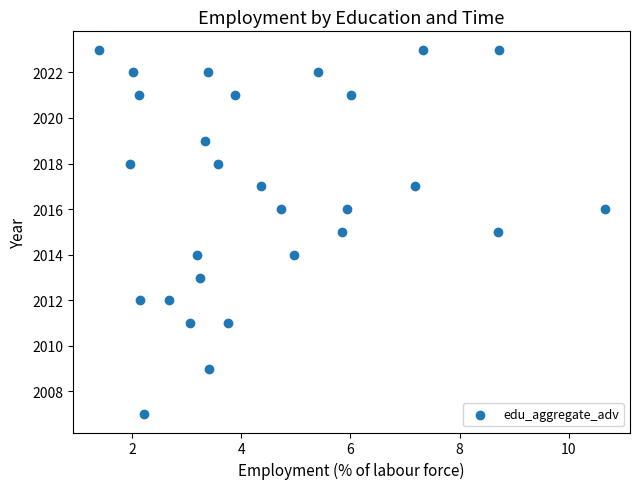

What is the range of Y values (max minus min)?

16